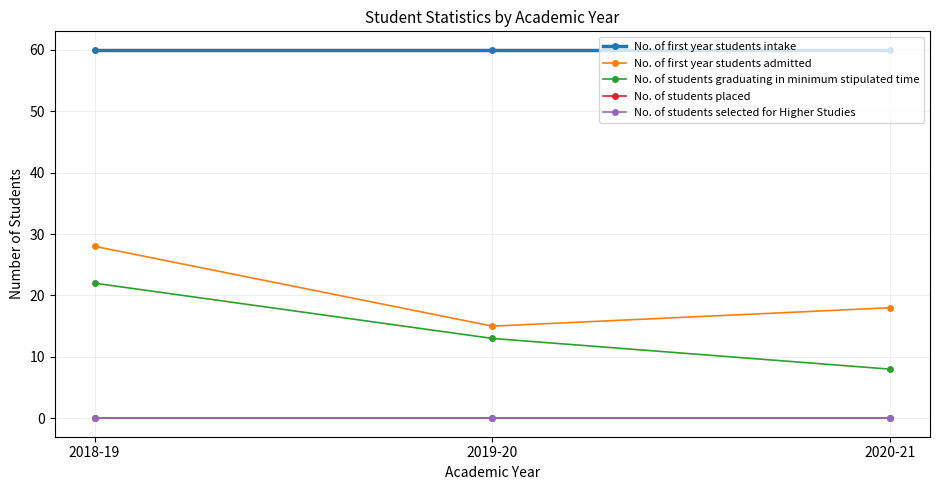

Does the chart have visible grid lines?

Yes